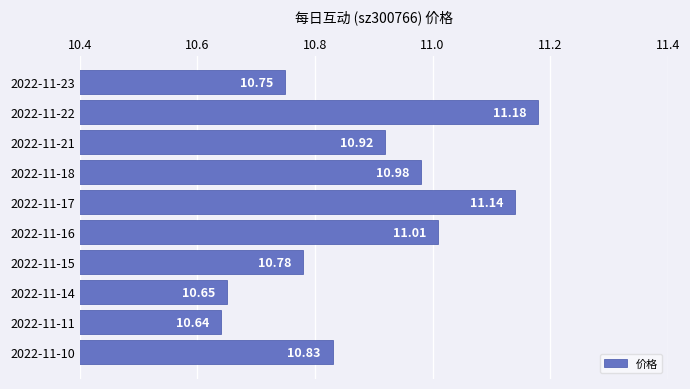

List the labels in order of value, largest first.

2022-11-22, 2022-11-17, 2022-11-16, 2022-11-18, 2022-11-21, 2022-11-10, 2022-11-15, 2022-11-23, 2022-11-14, 2022-11-11